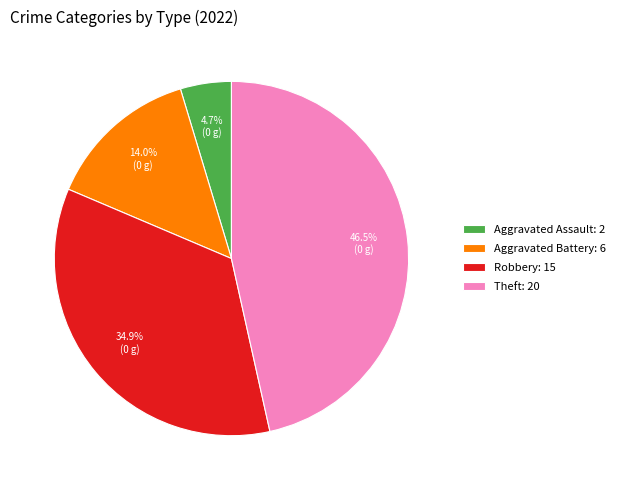

How much of the chart is everything except Robbery: 15?

65.1%